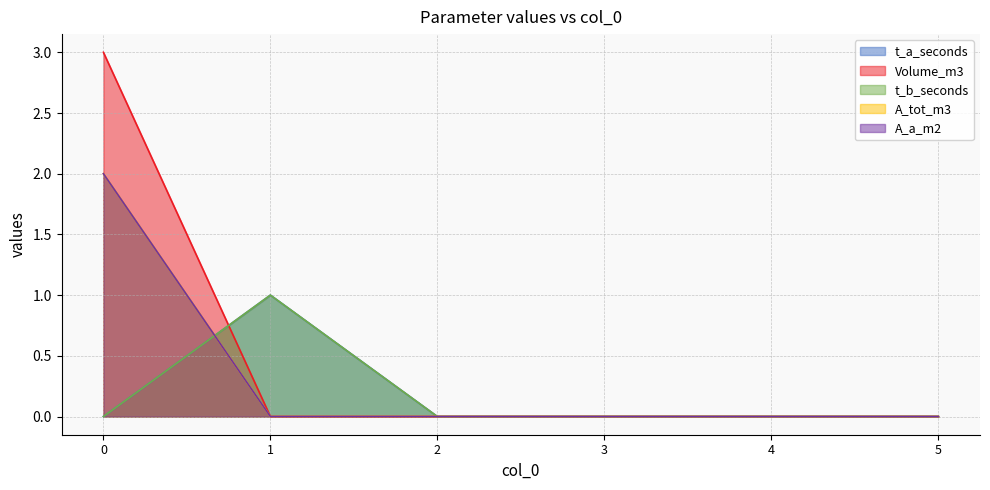

Rank the series at 1 from highest to lowest value.

t_a_seconds, t_b_seconds, Volume_m3, A_tot_m3, A_a_m2